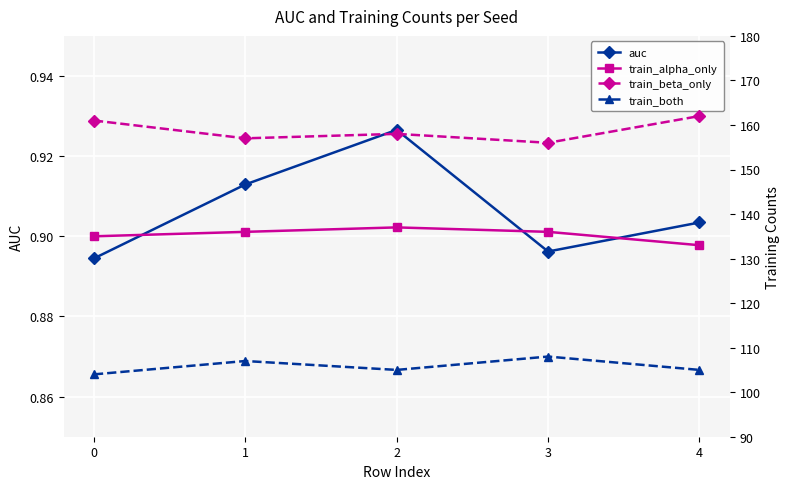

Reading left to right, extract all data points from this chart.

auc: 0.9	0.9	0.9	0.9	0.9
train_alpha_only: 135.0	136.0	137.0	136.0	133.0
train_beta_only: 161.0	157.0	158.0	156.0	162.0
train_both: 104.0	107.0	105.0	108.0	105.0